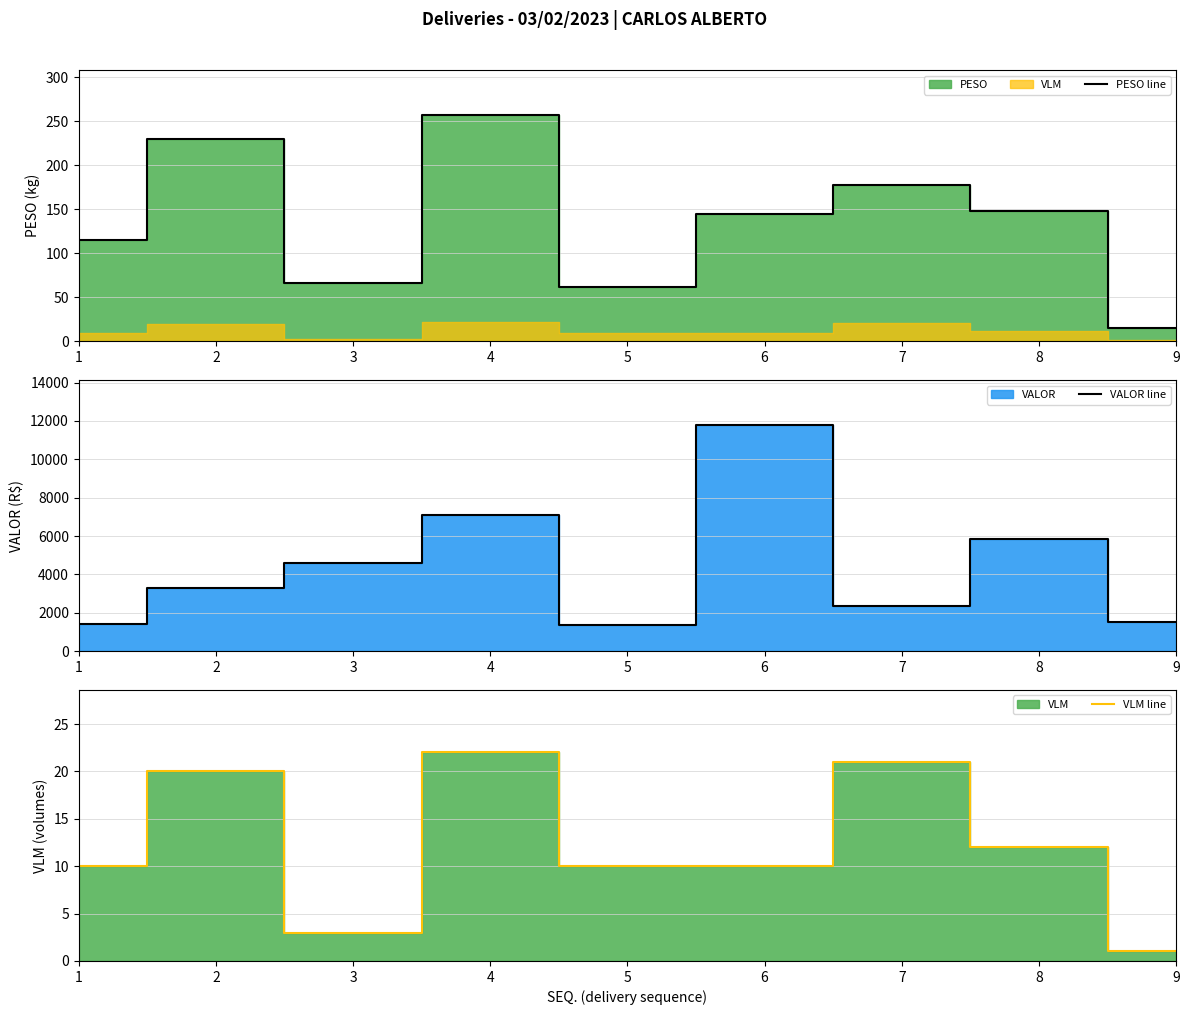

At which category does the chart reach its minimum across all series?

9